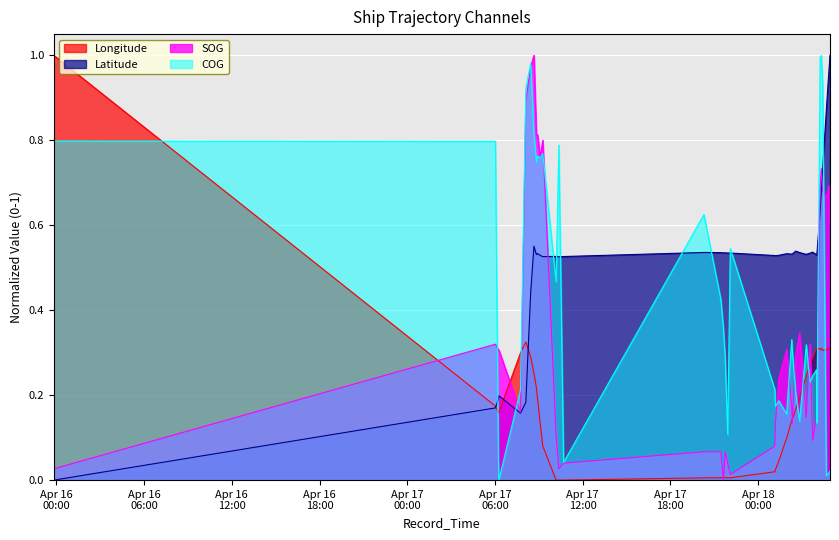

At which category does the chart reach its minimum across all series?

2024-04-17 10:22:29